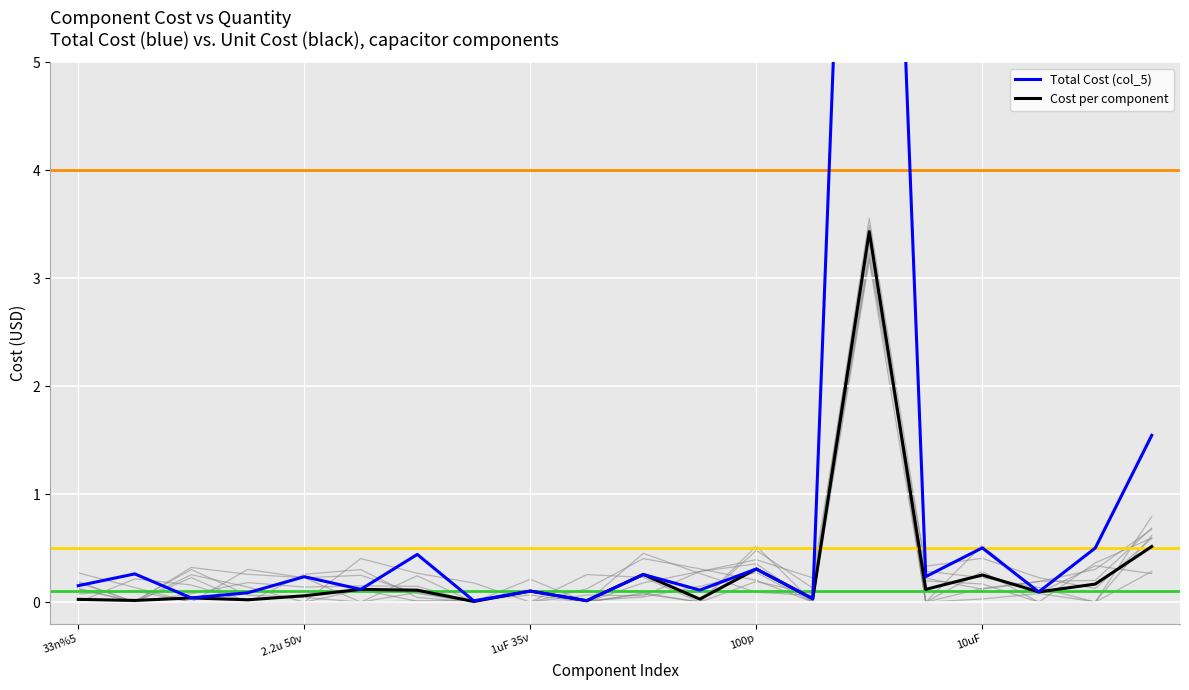

In Total Cost (col_5), how many points are higher than both neighbors (excluding endpoints)?

8